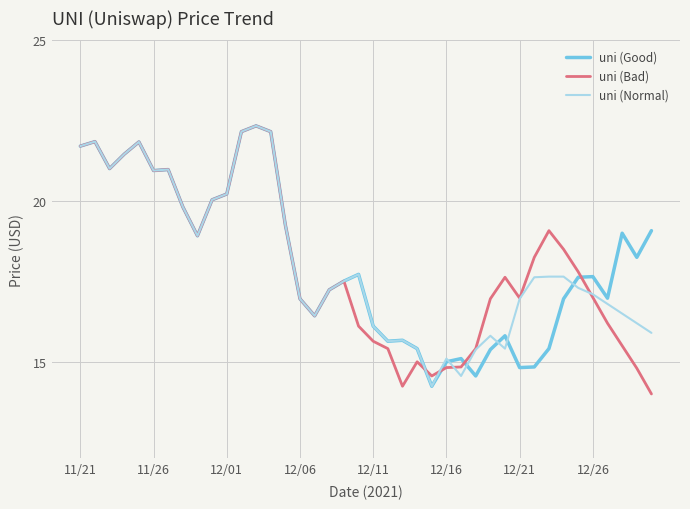

What is the highest value of the uni (Good) series?

22.3